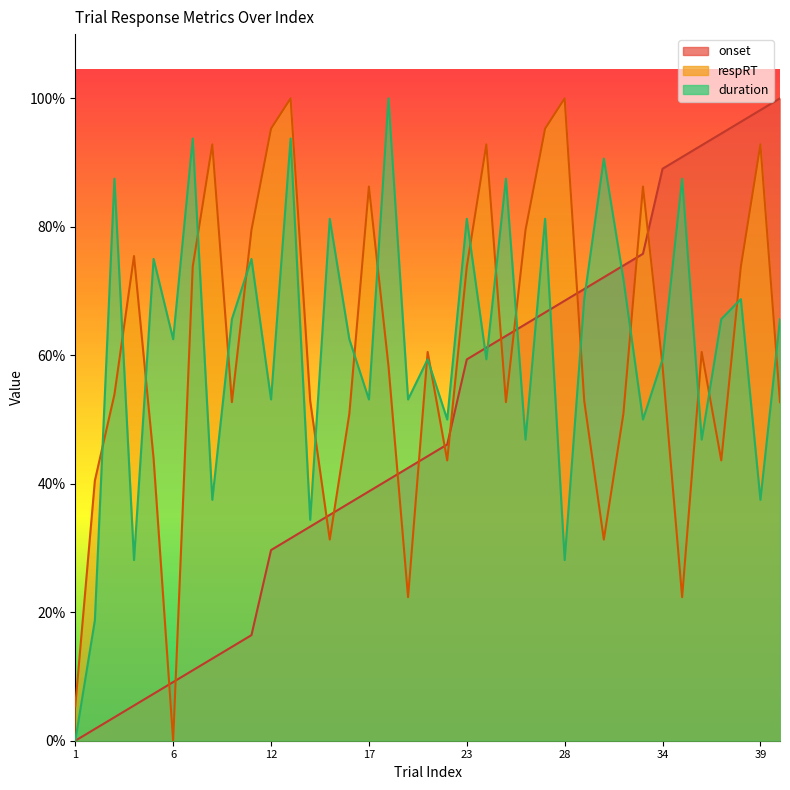

Reading left to right, extract all data points from this chart.

onset: 1=0.0	2=1.8	3=3.7	4=5.5	5=7.3	6=9.1	7=11.0	8=12.8	9=14.6	10=16.4	12=29.7	13=31.5	14=33.3	15=35.2	16=37.0	17=38.8	18=40.6	19=42.5	20=44.3	21=46.1	23=59.4	24=61.2	25=63.0	26=64.8	27=66.7	28=68.5	29=70.3	30=72.1	31=74.0	32=75.8	34=89.0	35=90.9	36=92.7	37=94.5	38=96.3	39=98.2	40=100.0
respRT: 1=5.4	2=40.5	3=53.9	4=75.5	5=43.9	6=0.0	7=73.8	8=92.8	9=52.7	10=79.5	12=95.3	13=100.0	14=52.9	15=31.3	16=50.9	17=86.3	18=58.3	19=22.3	20=60.5	21=43.6	23=73.8	24=92.8	25=52.7	26=79.5	27=95.3	28=100.0	29=52.9	30=31.3	31=50.9	32=86.3	34=58.3	35=22.3	36=60.5	37=43.6	38=73.8	39=92.8	40=52.7
duration: 1=0.0	2=18.8	3=87.5	4=28.1	5=75.0	6=62.5	7=93.8	8=37.5	9=65.6	10=75.0	12=53.1	13=93.8	14=34.4	15=81.3	16=62.5	17=53.1	18=100.0	19=53.1	20=59.4	21=50.0	23=81.3	24=59.4	25=87.5	26=46.9	27=81.3	28=28.1	29=68.8	30=90.6	31=71.9	32=50.0	34=59.4	35=87.5	36=46.9	37=65.6	38=68.8	39=37.5	40=65.6